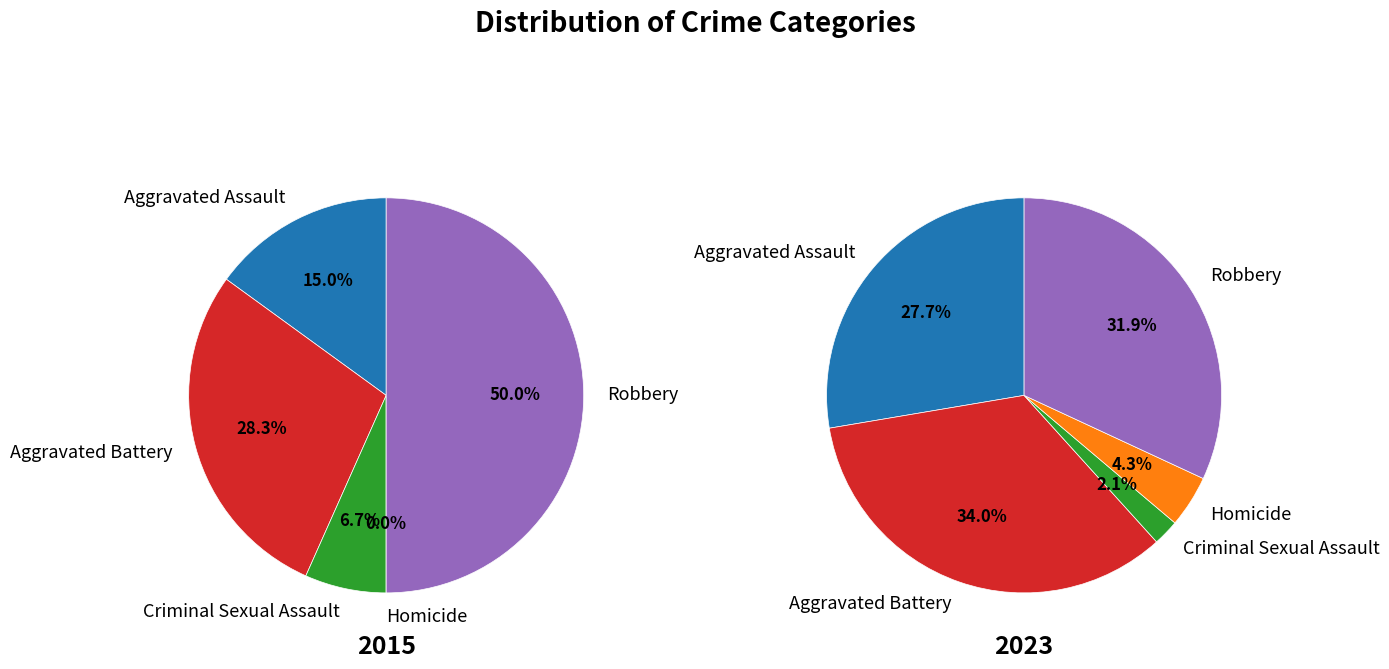

To the nearest percent, what is the difference between the Aggravated Battery and Robbery slice percentages?

2%